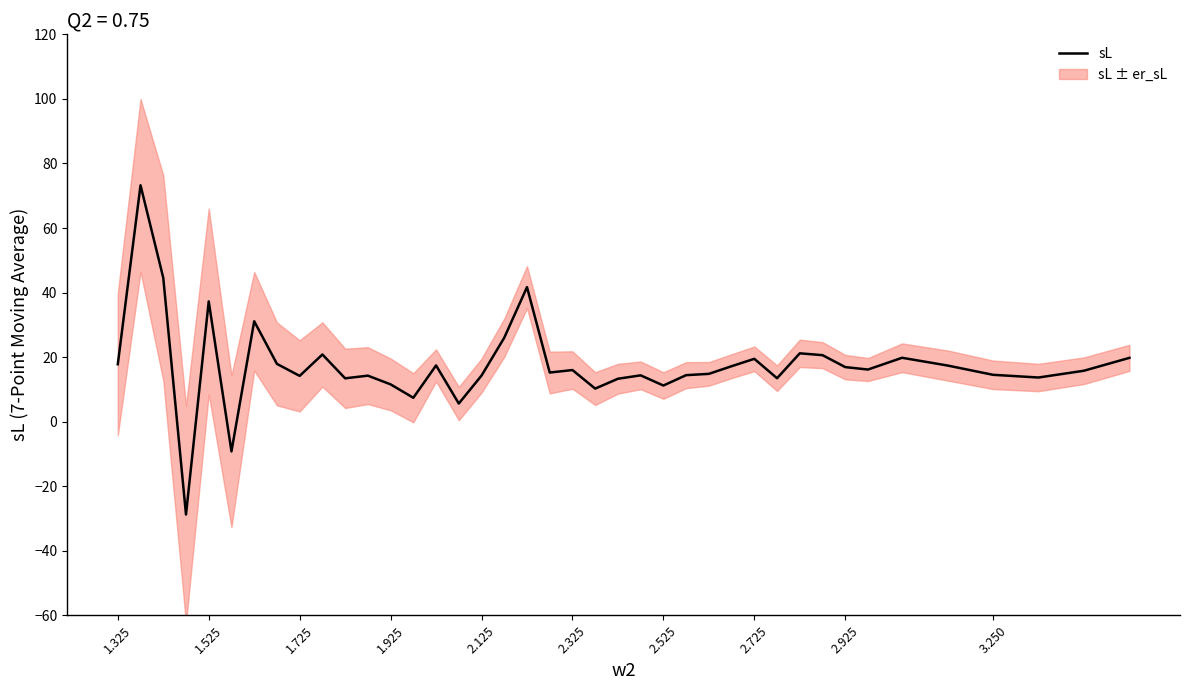

Reading left to right, what are all the values shown in this chart?

17.8	73.2	44.6	-28.8	37.3	-9.2	31.1	17.9	14.2	20.8	13.4	14.3	11.6	7.4	17.4	5.6	14.3	26.0	41.7	15.2	16.0	10.2	13.3	14.4	11.2	14.4	14.8	17.2	19.5	13.5	21.2	20.6	16.9	16.2	19.8	17.4	14.5	13.7	15.8	19.8